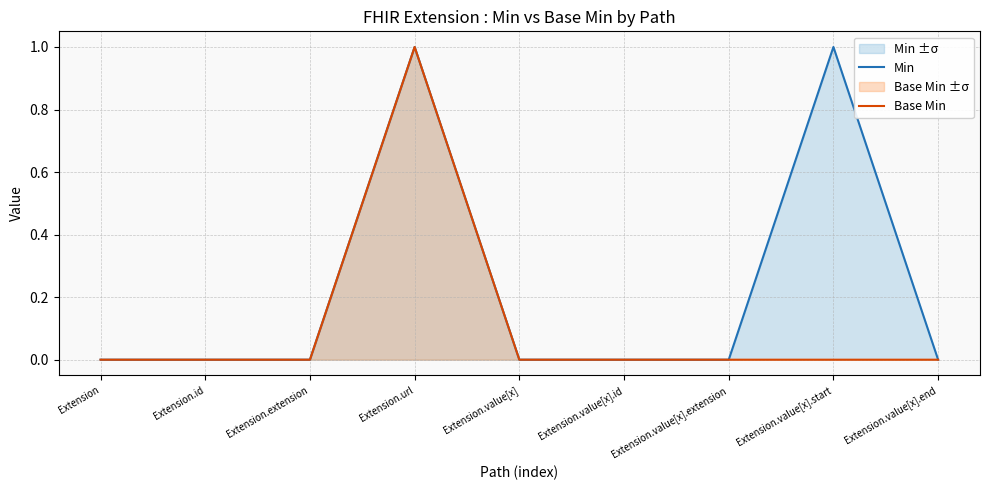

How many interior local peaks does the Base Min series have?

1